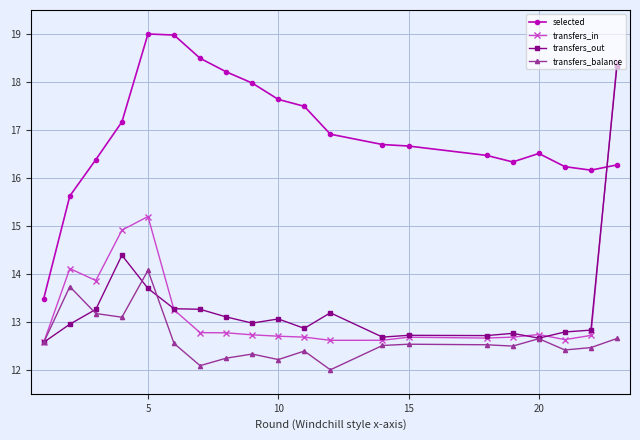

What are all the series names shown in the legend?

selected, transfers_in, transfers_out, transfers_balance